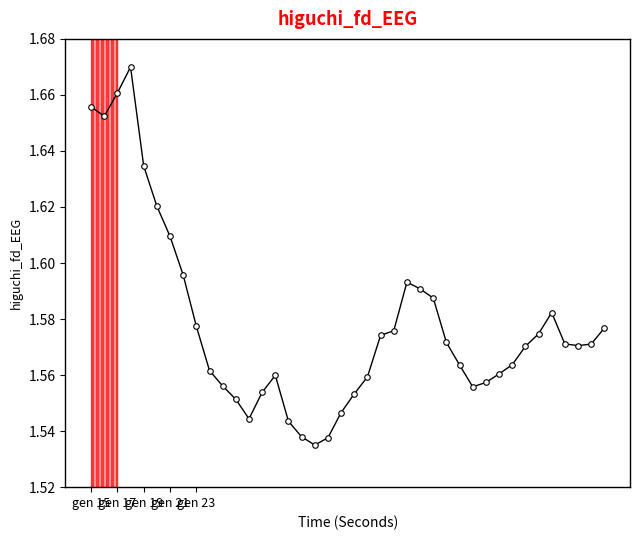

Is this an area chart (filled region under the line)?

No